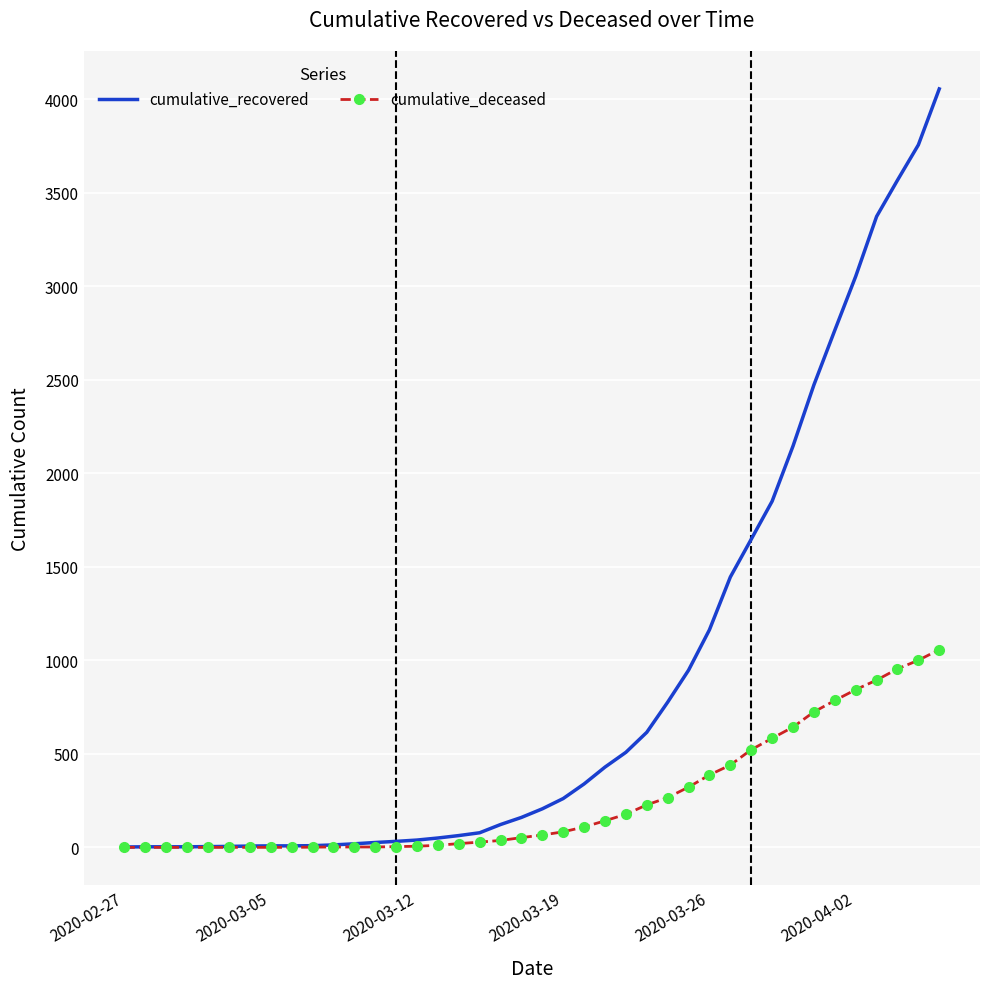

What is the difference between the maximum and second lowest values in the cumulative_deceased series?

1057